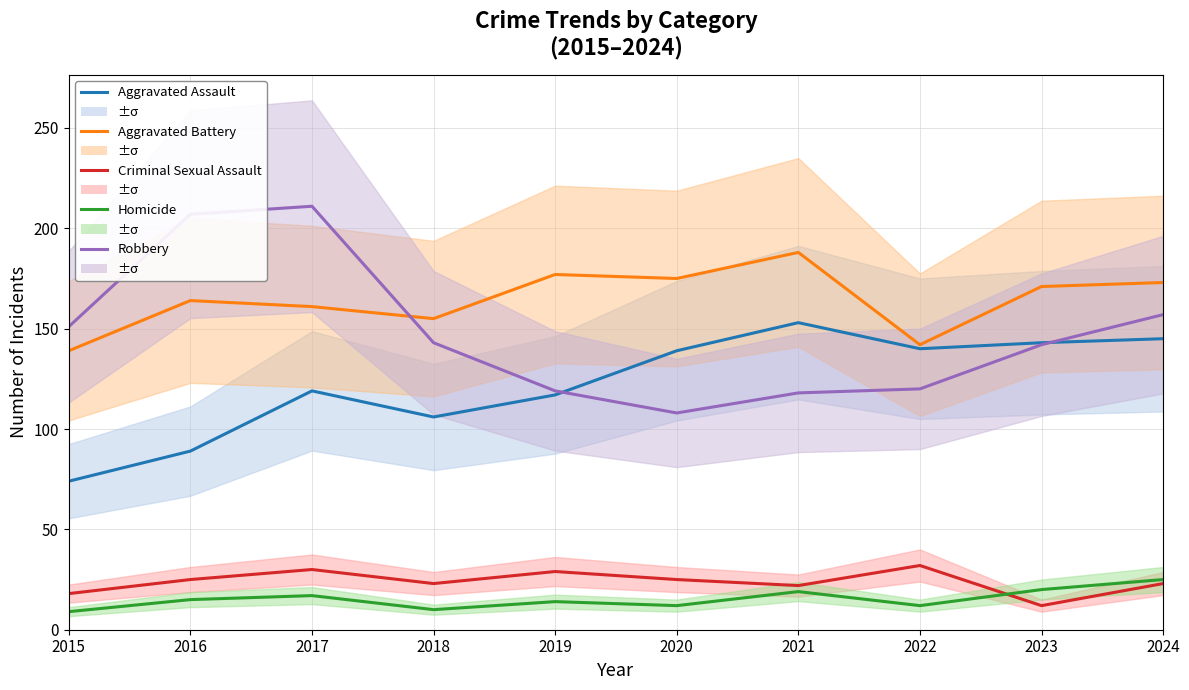

Which label corresponds to the largest value in the chart?

2017